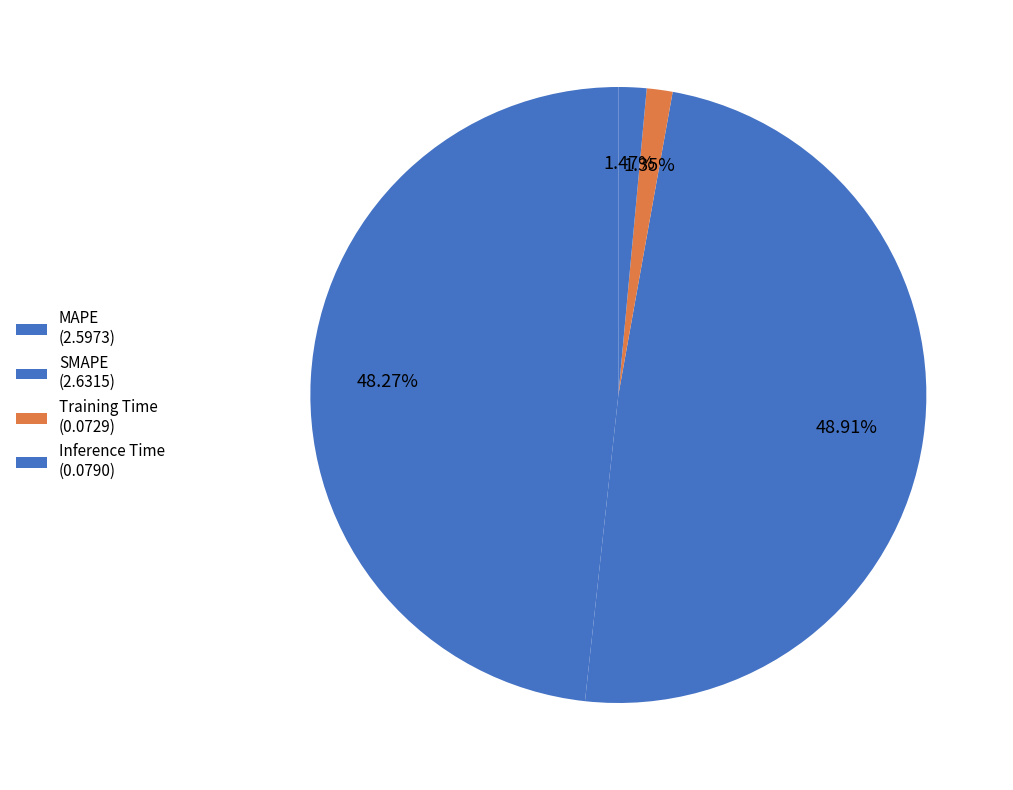

How many slices are in this pie chart?

4